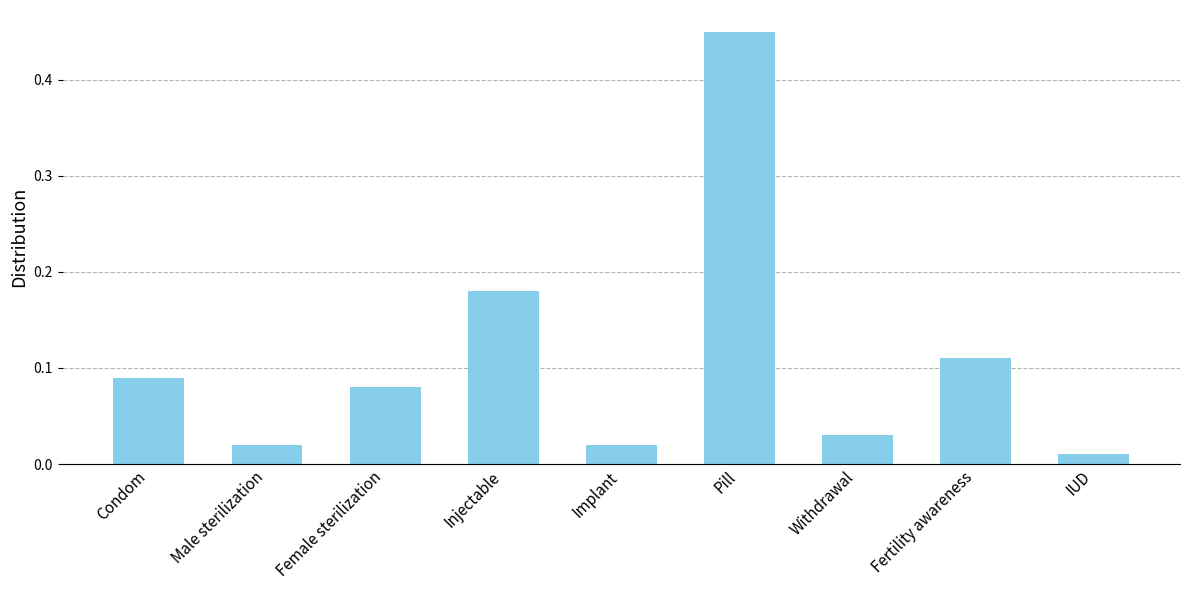

The value at Condom is 0.2. True or false?

False